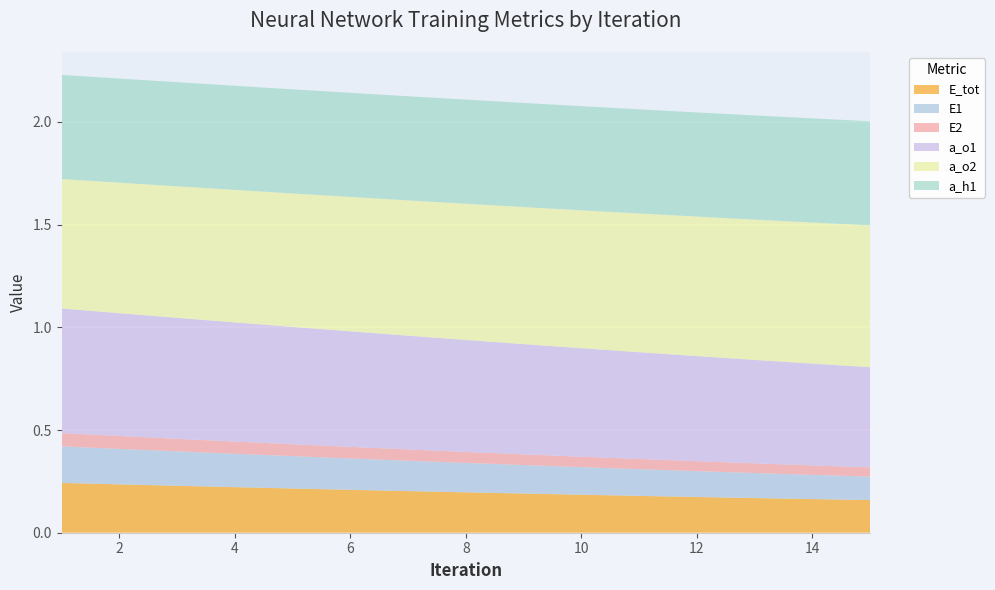

Reading right to left, what are all the values shown in this chart?

E_tot: 15=0.2	14=0.2	13=0.2	12=0.2	11=0.2	10=0.2	9=0.2	8=0.2	7=0.2	6=0.2	5=0.2	4=0.2	3=0.2	2=0.2	1=0.2
E1: 15=0.1	14=0.1	13=0.1	12=0.1	11=0.1	10=0.1	9=0.1	8=0.1	7=0.1	6=0.2	5=0.2	4=0.2	3=0.2	2=0.2	1=0.2
E2: 15=0.0	14=0.0	13=0.0	12=0.0	11=0.0	10=0.1	9=0.1	8=0.1	7=0.1	6=0.1	5=0.1	4=0.1	3=0.1	2=0.1	1=0.1
a_o1: 15=0.5	14=0.5	13=0.5	12=0.5	11=0.5	10=0.5	9=0.5	8=0.5	7=0.6	6=0.6	5=0.6	4=0.6	3=0.6	2=0.6	1=0.6
a_o2: 15=0.7	14=0.7	13=0.7	12=0.7	11=0.7	10=0.7	9=0.7	8=0.7	7=0.7	6=0.7	5=0.6	4=0.6	3=0.6	2=0.6	1=0.6
a_h1: 15=0.5	14=0.5	13=0.5	12=0.5	11=0.5	10=0.5	9=0.5	8=0.5	7=0.5	6=0.5	5=0.5	4=0.5	3=0.5	2=0.5	1=0.5